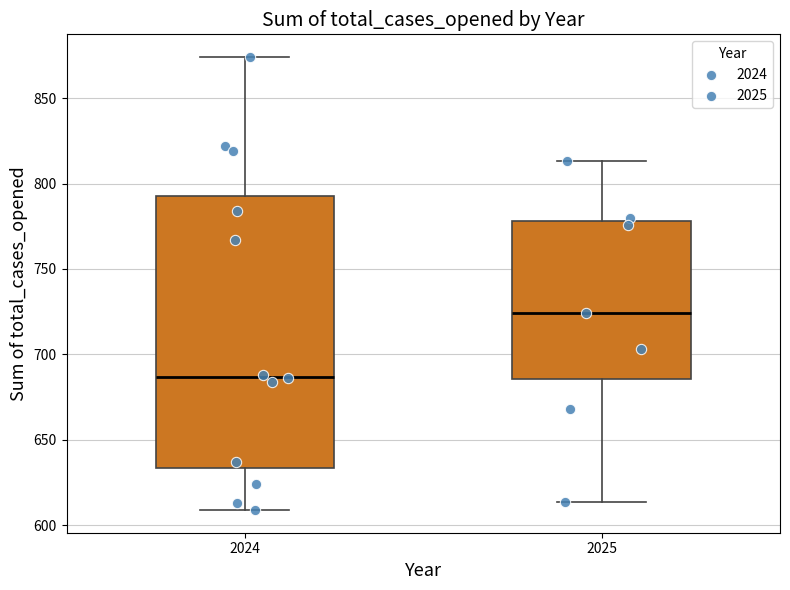

Where does the upper whisker of the box at x = 2025 end on the y-axis? The values are not printed on the chart, so give them approximately, as read against the axis.

815